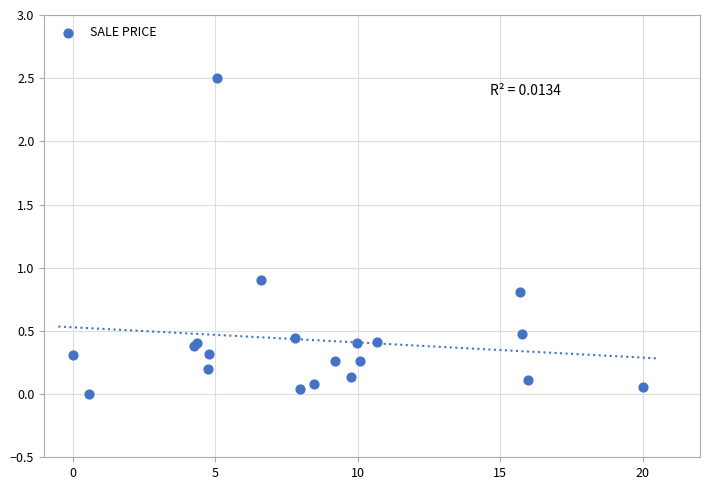

What Y value in the scatter plot is closest to 1?

0.9